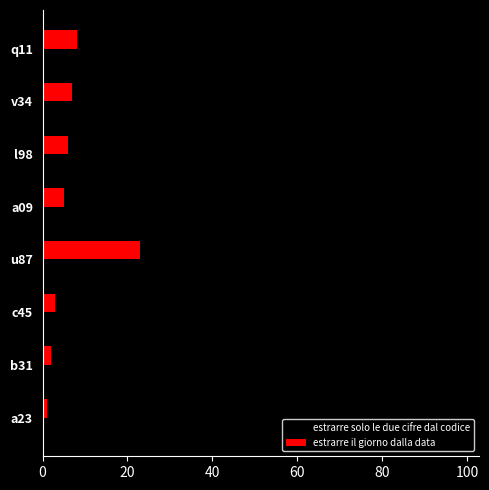

Which category has the highest value in the estrarre solo le due cifre dal codice series?

l98